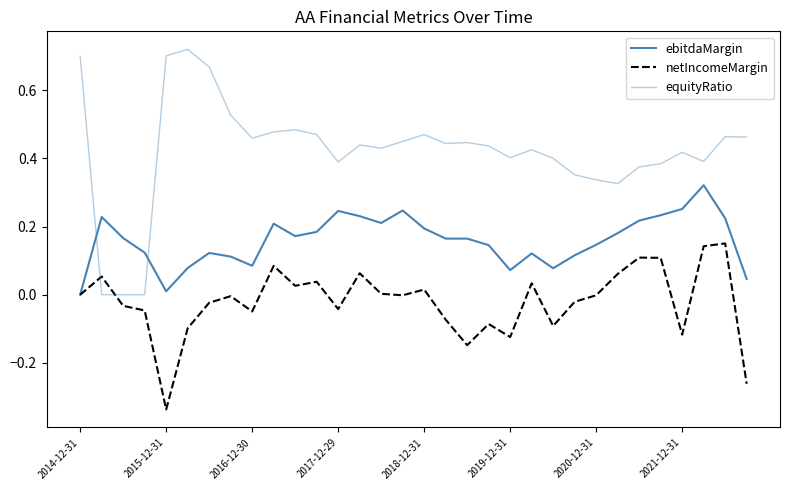

List the series in order of their peak value, lowest first.

netIncomeMargin, ebitdaMargin, equityRatio